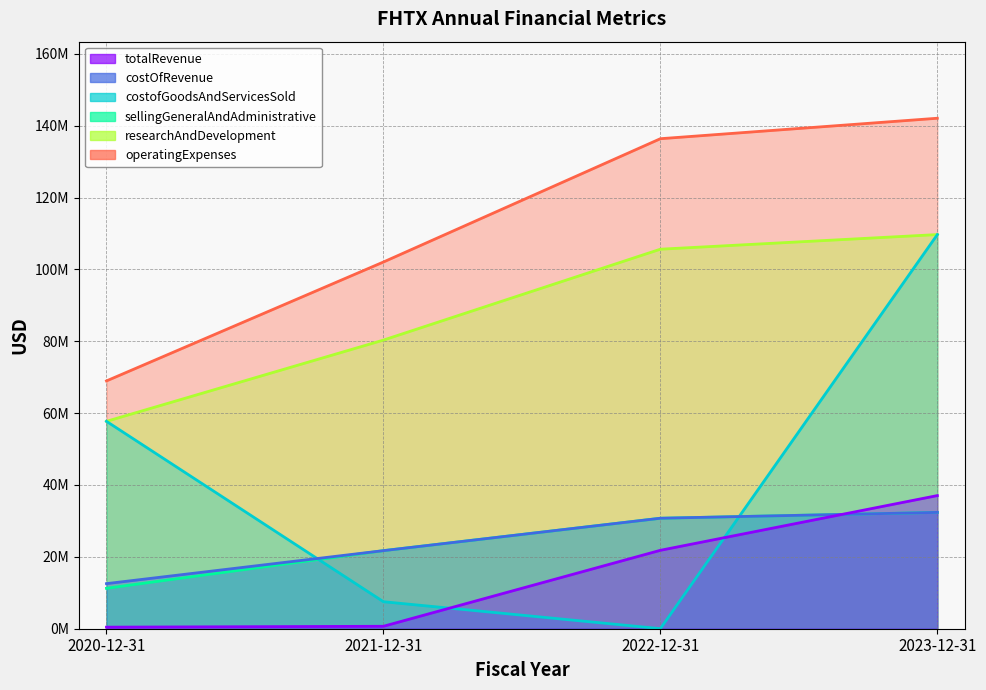

True or false: costofGoodsAndServicesSold has a value of 57715000 at 2020-12-31.

True